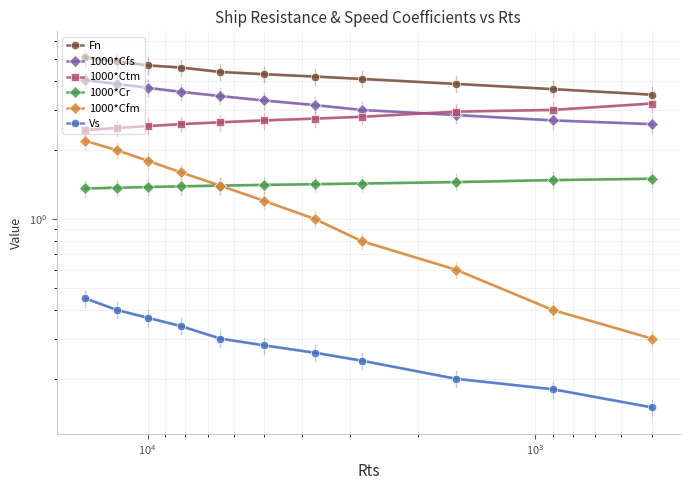

True or false: Fn has more than 2 interior local peaks.

False